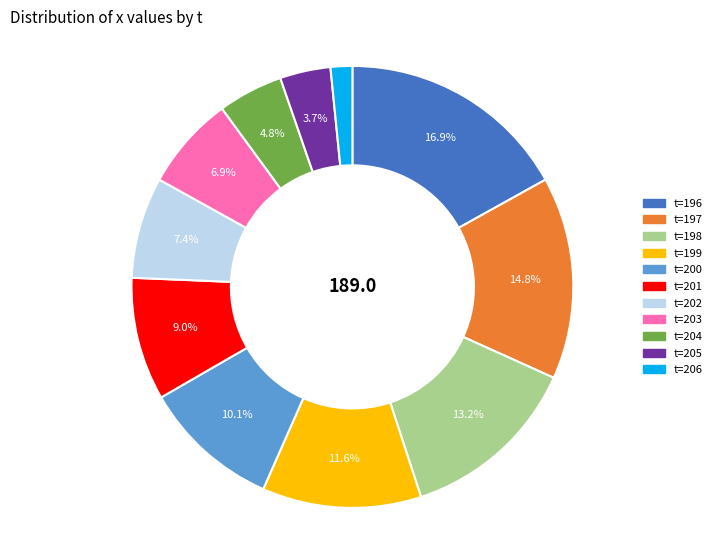

Approximately how many times larger is the value at t=198 compared to t=204?

2.8